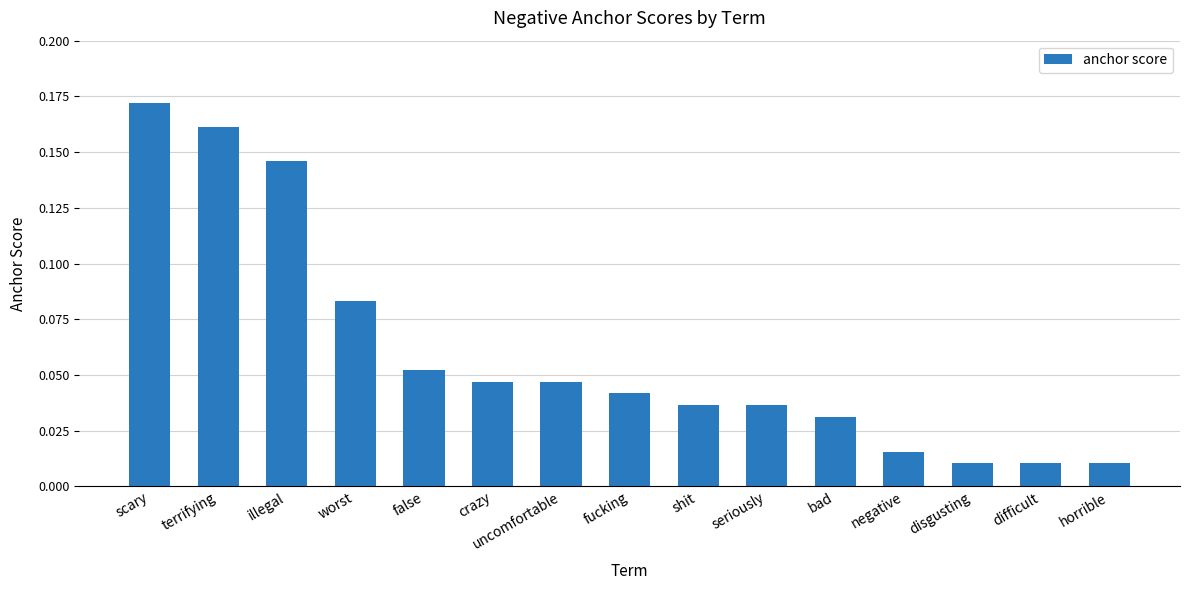

At which category does the chart reach its peak across all series?

scary